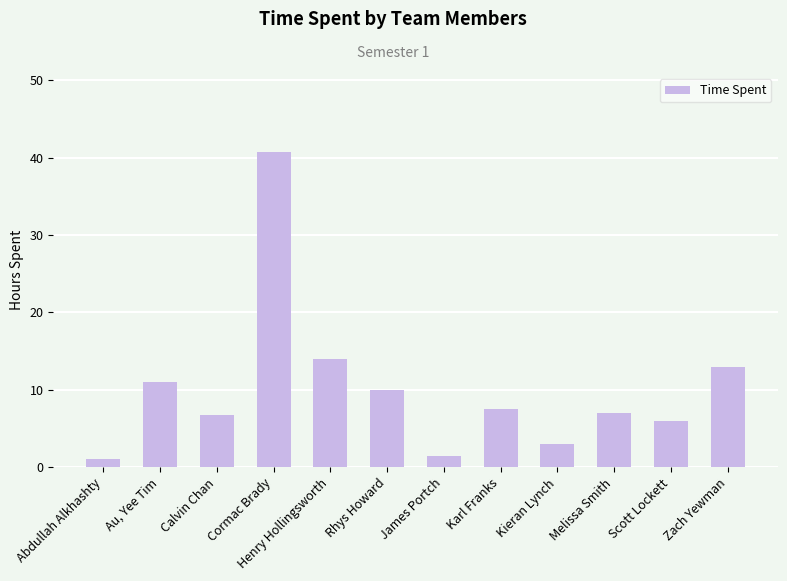

List the labels in order of value, largest first.

Cormac Brady, Henry Hollingsworth, Zach Yewman, Au, Yee Tim, Rhys Howard, Karl Franks, Melissa Smith, Calvin Chan, Scott Lockett, Kieran Lynch, James Portch, Abdullah Alkhashty